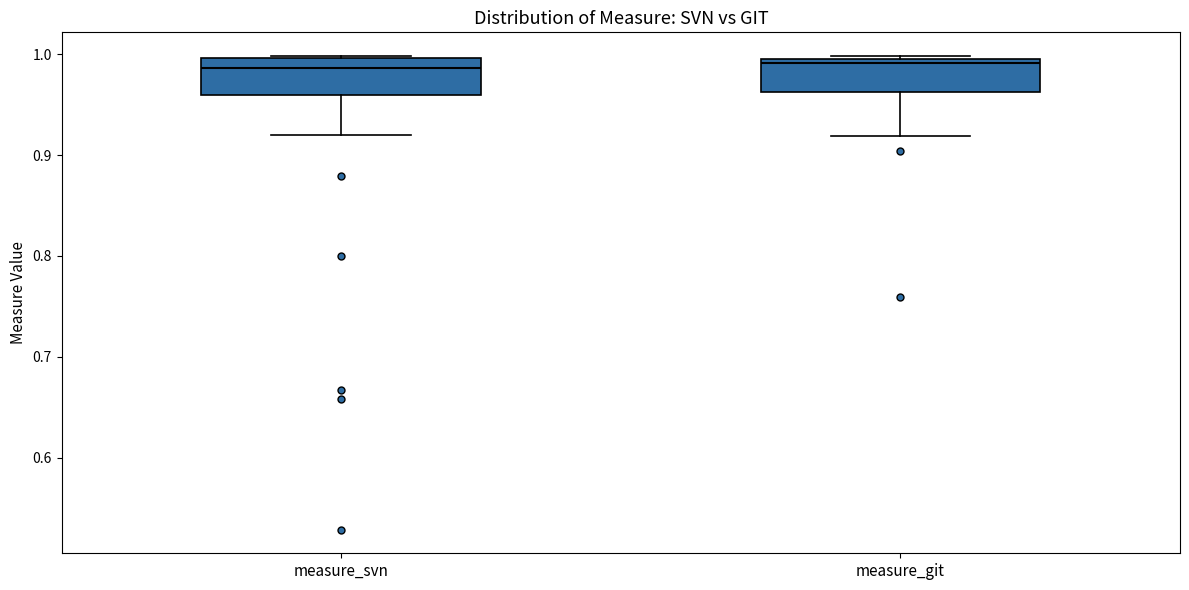

Where is the lower edge of the box for measure_svn on the y-axis? The values are not printed on the chart, so give them approximately, as read against the axis.

0.96